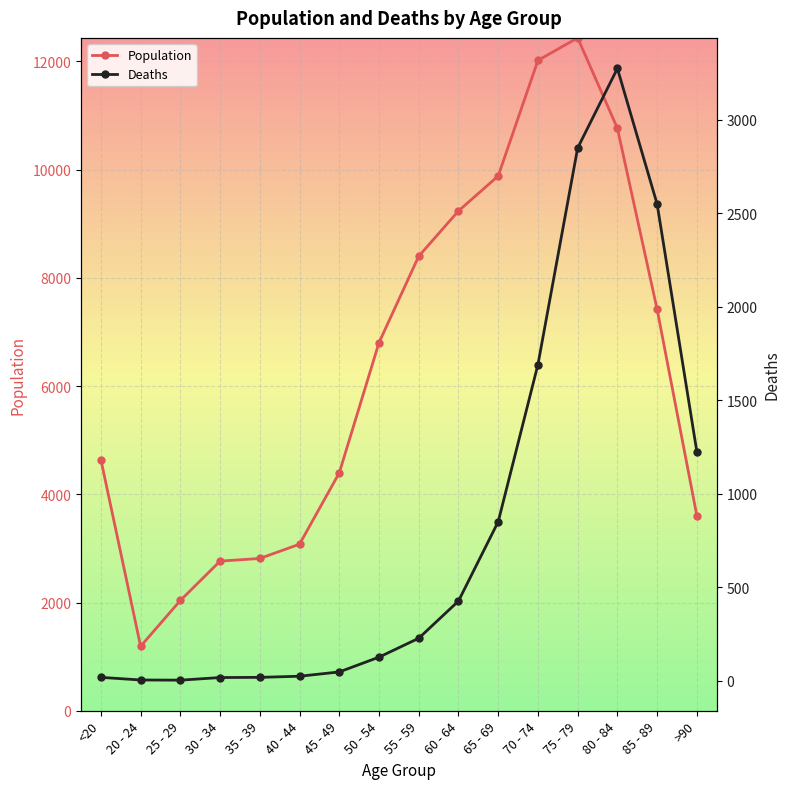

Which series changed the most between 60 - 64 and 80 - 84?

Deaths